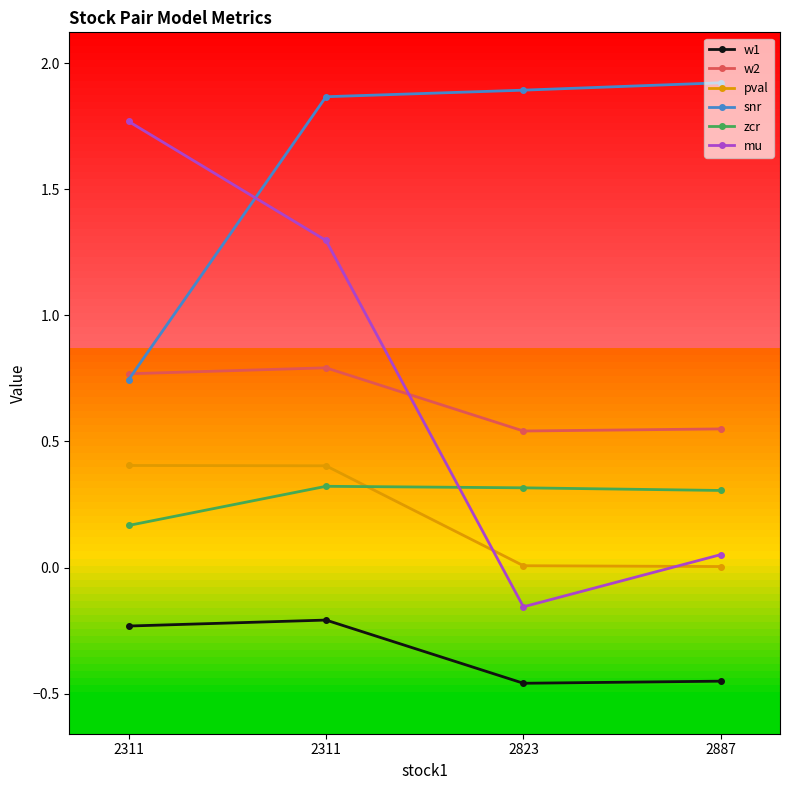

Is the value of w2 at 2311 greater than the value of pval at 2311?

Yes